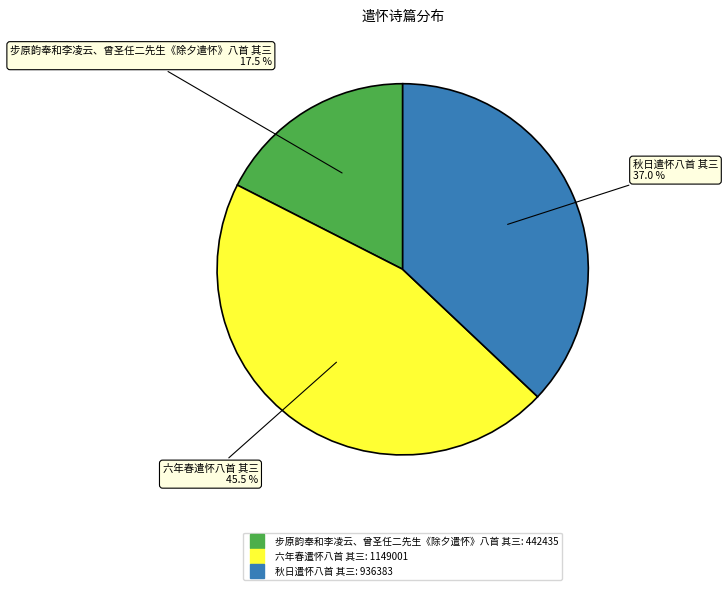

Rank the categories by value from lowest to highest.

步原韵奉和李凌云、曾圣任二先生《除夕遣怀》八首 其三, 秋日遣怀八首 其三, 六年春遣怀八首 其三